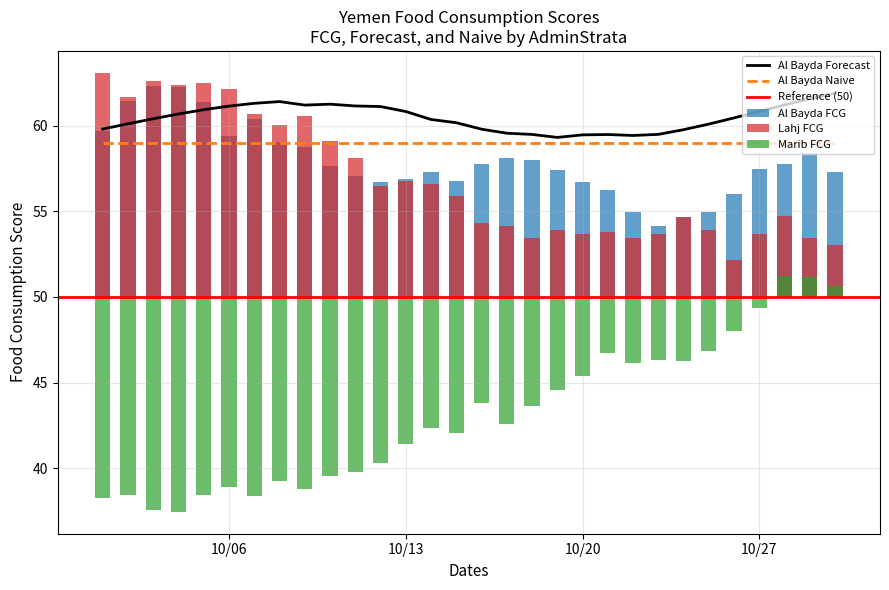

What is the sum of the Marib FCG values at 2020-10-30 and 2020-10-12?

-9.1